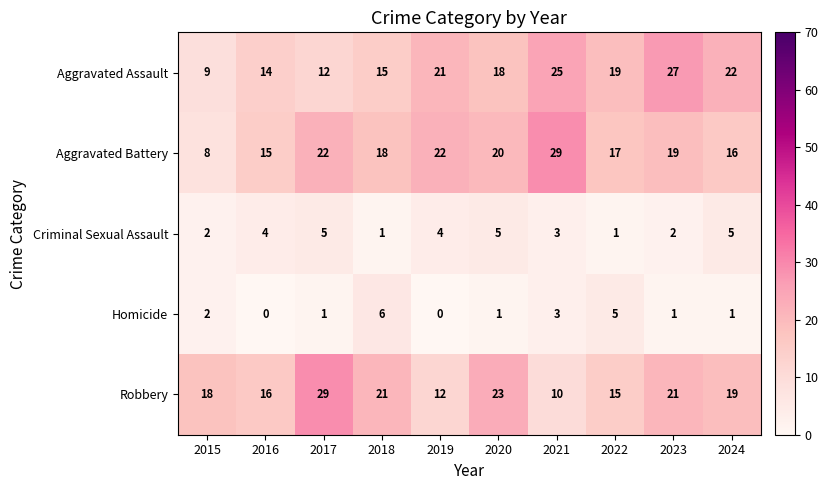

What is the total value across all series at 2024?

63